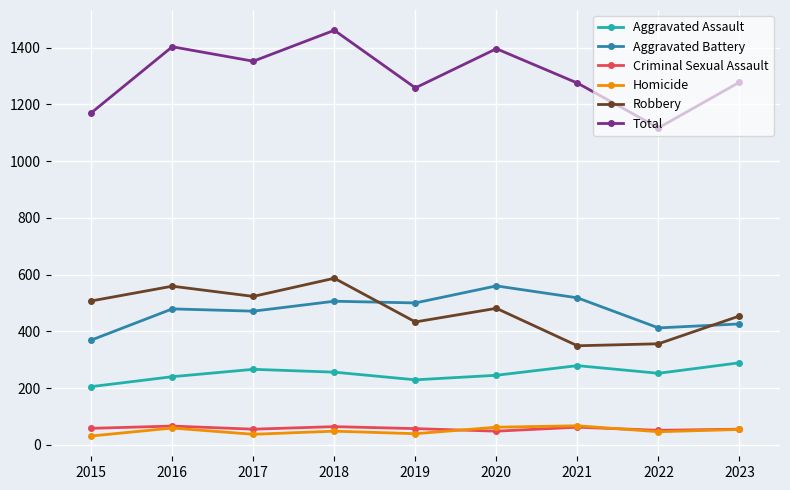

True or false: Aggravated Assault has more than 0 interior local peaks.

True